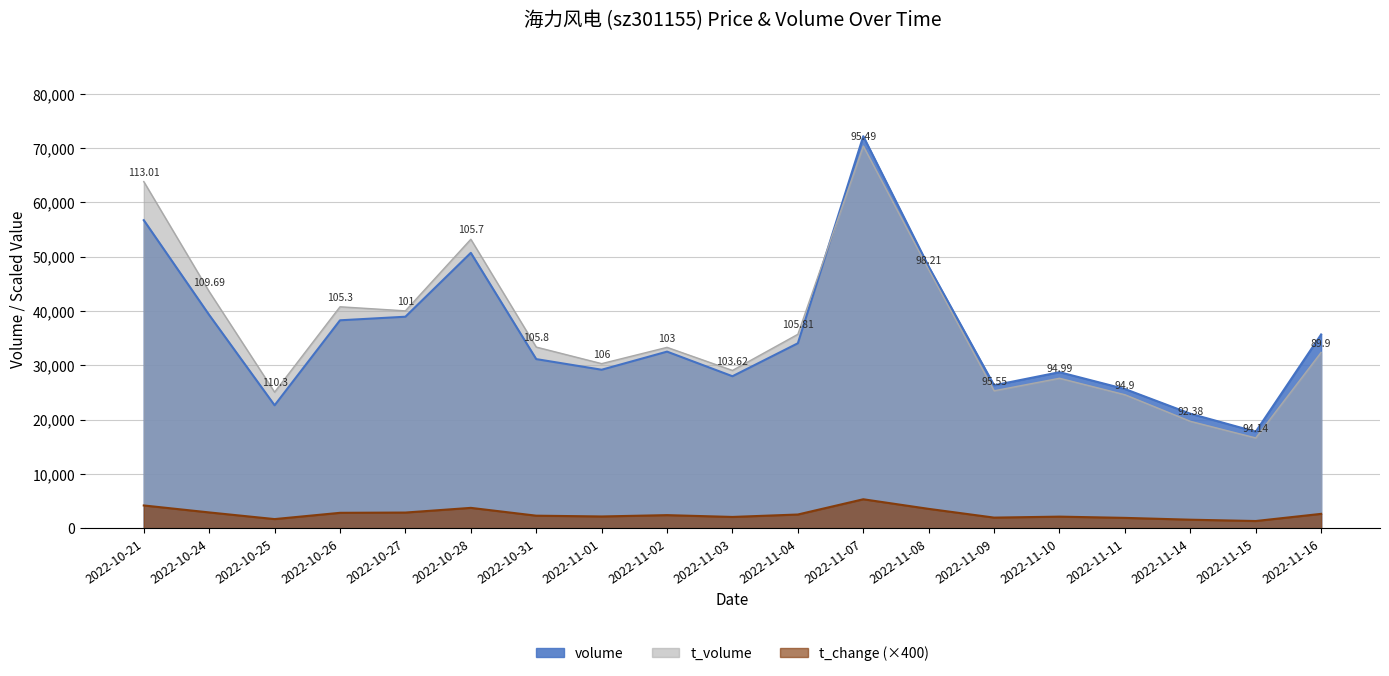

At which category is the sum across all series the highest?

2022-11-07